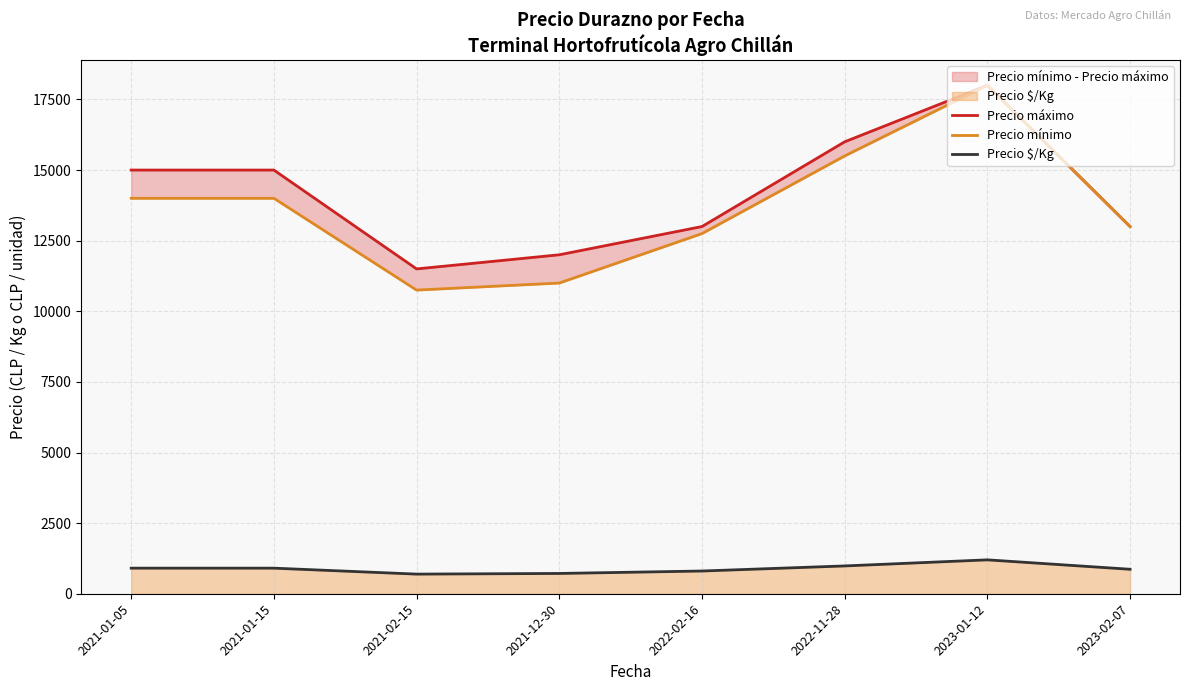

What is the highest value of the Precio mínimo series?

18000.0